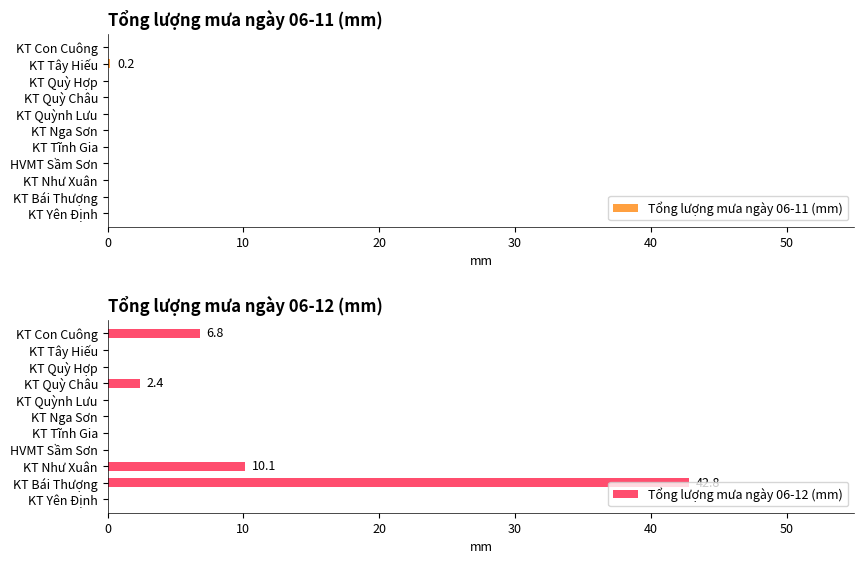

Is it true that Tổng lượng mưa ngày 06-11 (mm) equals 0.0 at KT Quỳ Châu?

True